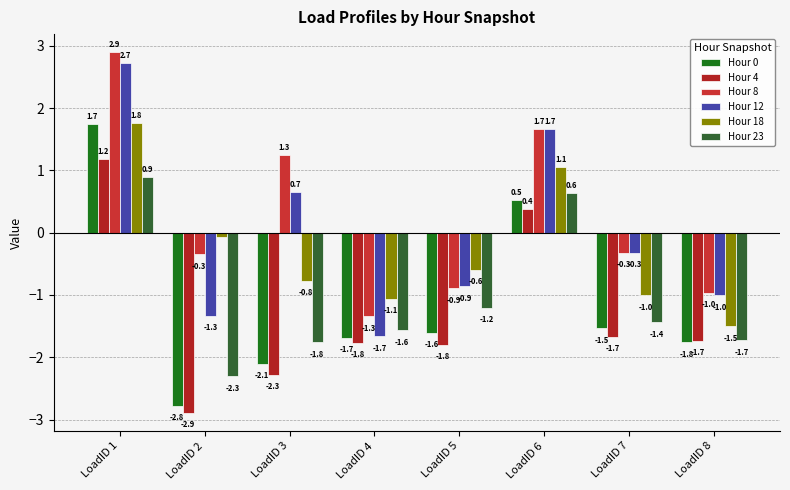

How many groups of bars are there?

8